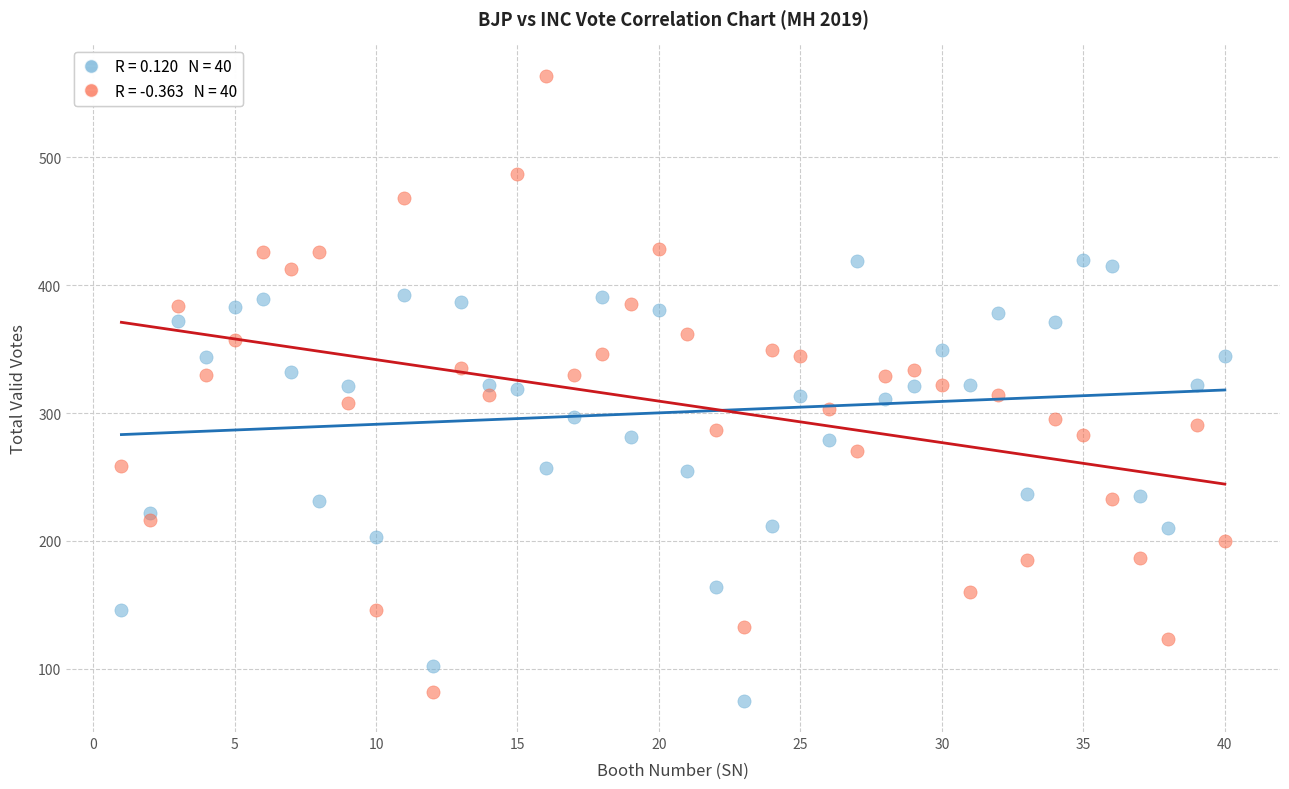

Across all data points, what is the range of X values (max minus min)?

39